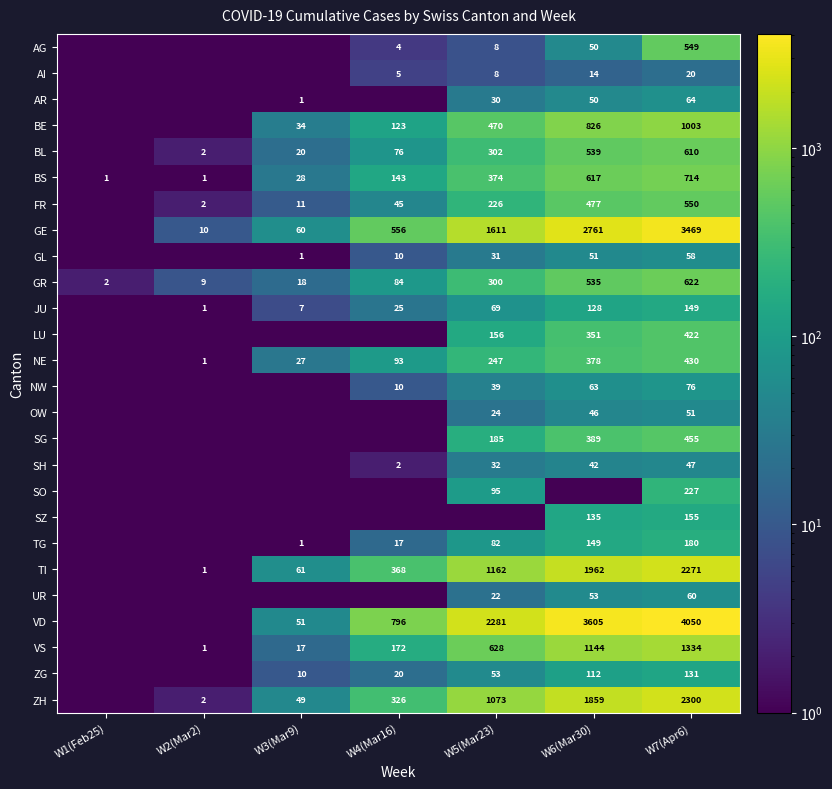

Is the value of BL at W4(Mar16) greater than the value of JU at W7(Apr6)?

No